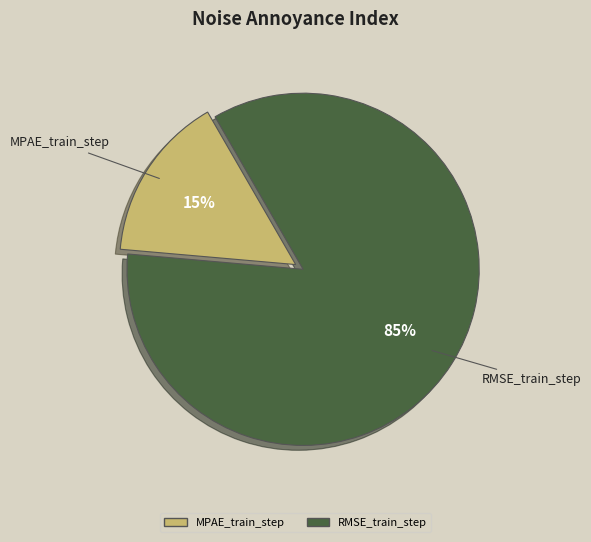

How many slices are in this pie chart?

2